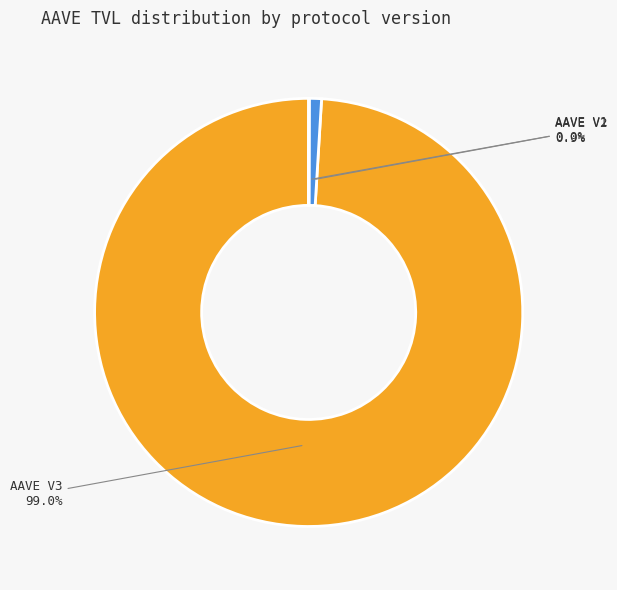

Approximately how many times larger is the value at AAVE V3 compared to AAVE V2?

107.7